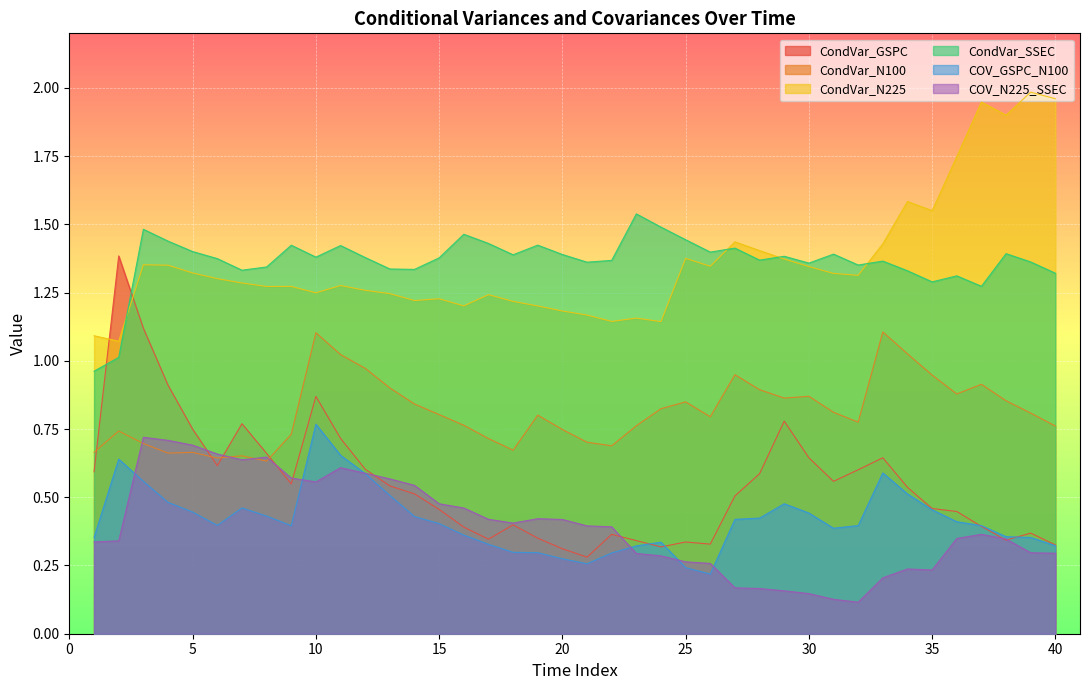

What is the sum of all CondVar_GSPC values?

22.0